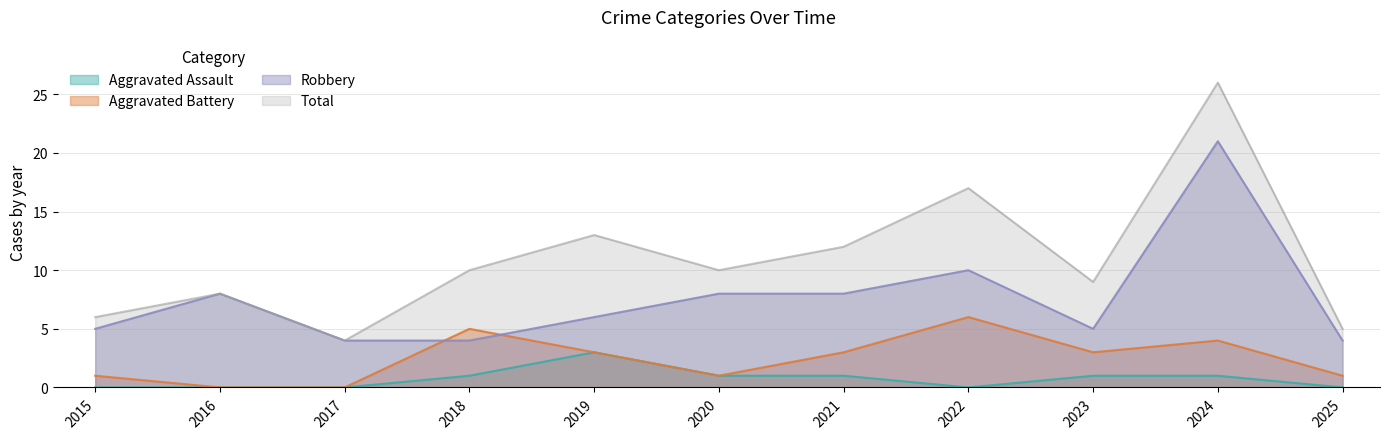

What is the difference between the highest and lowest values at 2021?

11